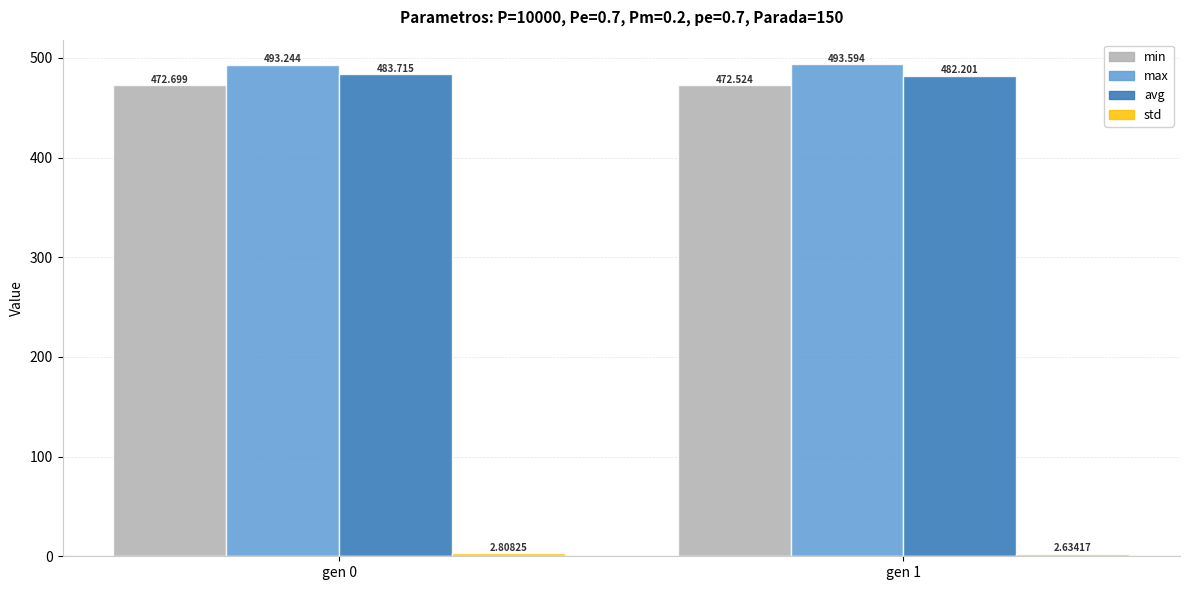

Which series changed the most between gen 0 and gen 1?

avg